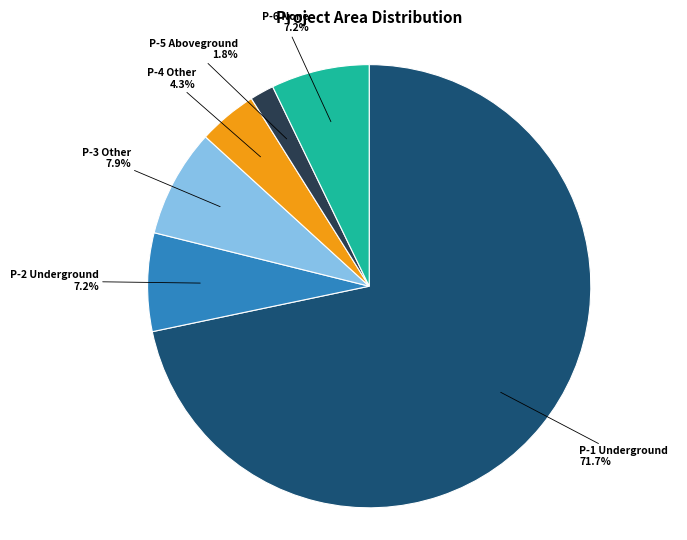

Is there any slice that represents more than half of the pie?

Yes